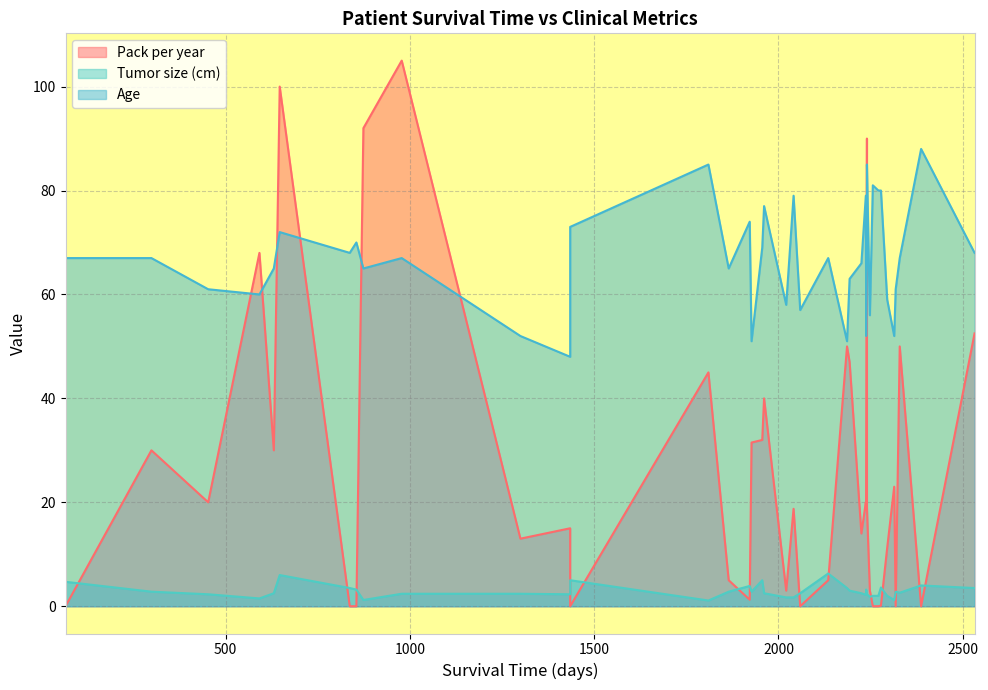

Is the value of Pack per year at 2256 greater than the value of Age at 299?

No